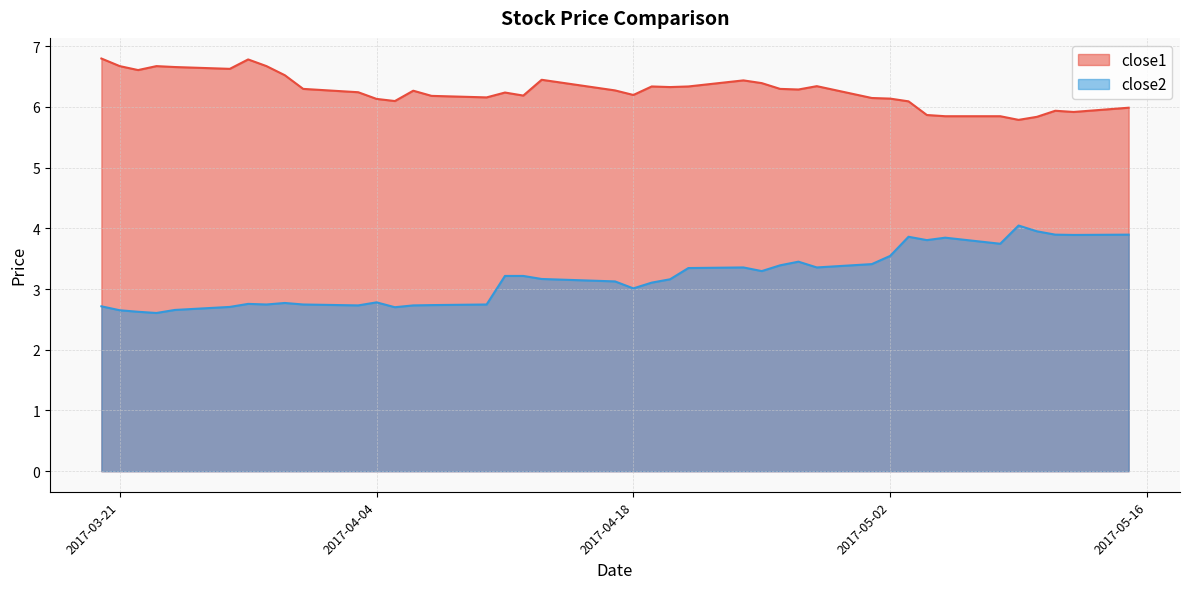

What is the difference between the maximum and minimum values in the close1 series?

1.0